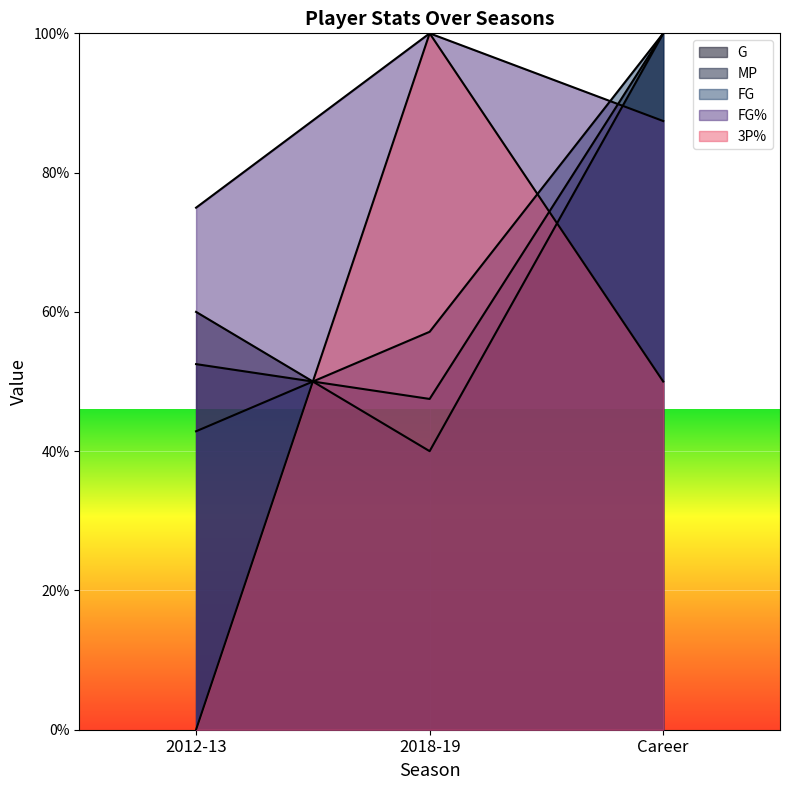

Reading left to right, what are all the values shown in this chart?

G: 60.0	40.0	100.0
MP: 52.5	47.5	100.0
FG: 42.9	57.1	100.0
FG%: 75.0	100.0	87.4
3P%: 0.0	100.0	50.0